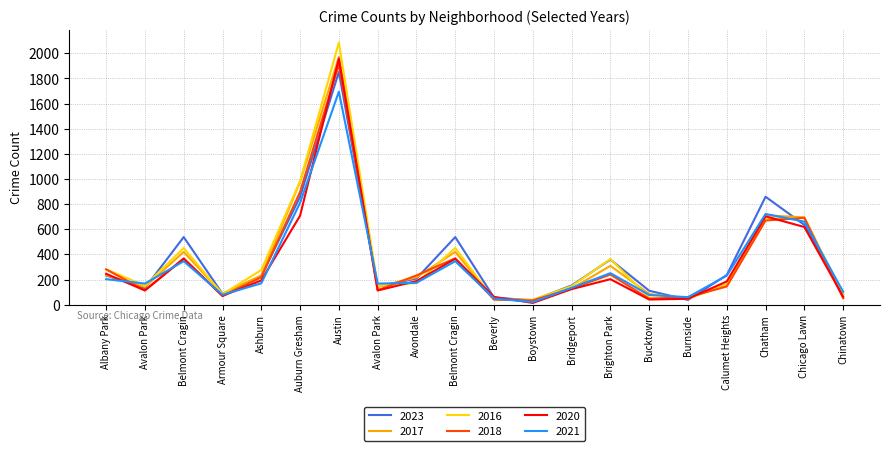

Reading left to right, what are all the values shown in this chart?

2023: Albany Park=232	Avalon Park=132	Belmont Cragin=538	Armour Square=87	Ashburn=228	Auburn Gresham=859	Austin=1853	Avalon Park=144	Avondale=208	Belmont Cragin=538	Beverly=56	Boystown=35	Bridgeport=153	Brighton Park=359	Bucktown=111	Burnside=38	Calumet Heights=236	Chatham=859	Chicago Lawn=635	Chinatown=84
2017: Albany Park=235	Avalon Park=142	Belmont Cragin=420	Armour Square=87	Ashburn=233	Auburn Gresham=978	Austin=1972	Avalon Park=142	Avondale=218	Belmont Cragin=420	Beverly=46	Boystown=33	Bridgeport=128	Brighton Park=309	Bucktown=85	Burnside=50	Calumet Heights=162	Chatham=711	Chicago Lawn=695	Chinatown=63
2016: Albany Park=282	Avalon Park=151	Belmont Cragin=451	Armour Square=83	Ashburn=276	Auburn Gresham=983	Austin=2086	Avalon Park=151	Avondale=172	Belmont Cragin=451	Beverly=40	Boystown=39	Bridgeport=147	Brighton Park=363	Bucktown=55	Burnside=49	Calumet Heights=157	Chatham=686	Chicago Lawn=690	Chinatown=84
2018: Albany Park=281	Avalon Park=115	Belmont Cragin=369	Armour Square=69	Ashburn=218	Auburn Gresham=898	Austin=1912	Avalon Park=115	Avondale=233	Belmont Cragin=369	Beverly=41	Boystown=34	Bridgeport=129	Brighton Park=240	Bucktown=47	Burnside=60	Calumet Heights=145	Chatham=670	Chicago Lawn=691	Chinatown=52
2020: Albany Park=246	Avalon Park=113	Belmont Cragin=365	Armour Square=70	Ashburn=193	Auburn Gresham=708	Austin=1959	Avalon Park=113	Avondale=188	Belmont Cragin=365	Beverly=62	Boystown=14	Bridgeport=124	Brighton Park=203	Bucktown=41	Burnside=47	Calumet Heights=185	Chatham=703	Chicago Lawn=618	Chinatown=63
2021: Albany Park=203	Avalon Park=168	Belmont Cragin=346	Armour Square=79	Ashburn=170	Auburn Gresham=811	Austin=1695	Avalon Park=168	Avondale=174	Belmont Cragin=346	Beverly=49	Boystown=21	Bridgeport=134	Brighton Park=251	Bucktown=77	Burnside=60	Calumet Heights=231	Chatham=722	Chicago Lawn=661	Chinatown=103